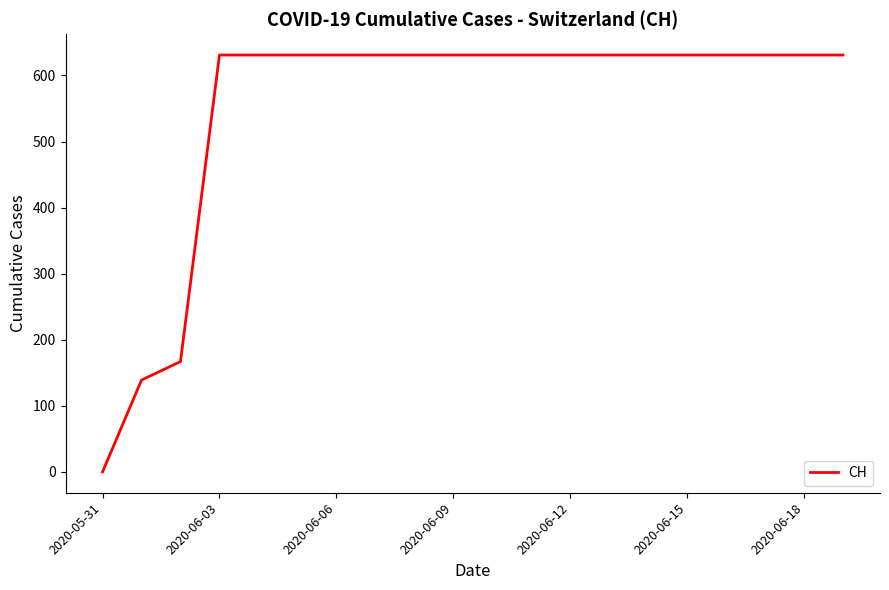

Reading left to right, list all the values displayed in this chart.

0	139	167	631	631	631	631	631	631	631	631	631	631	631	631	631	631	631	631	631